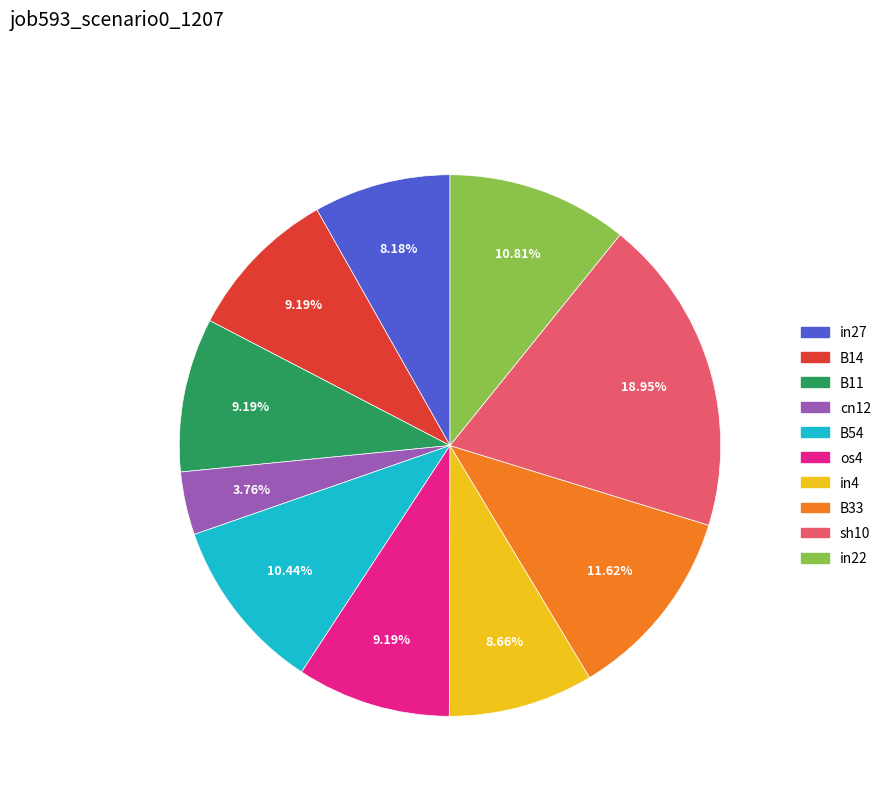

How many slices are in this pie chart?

10